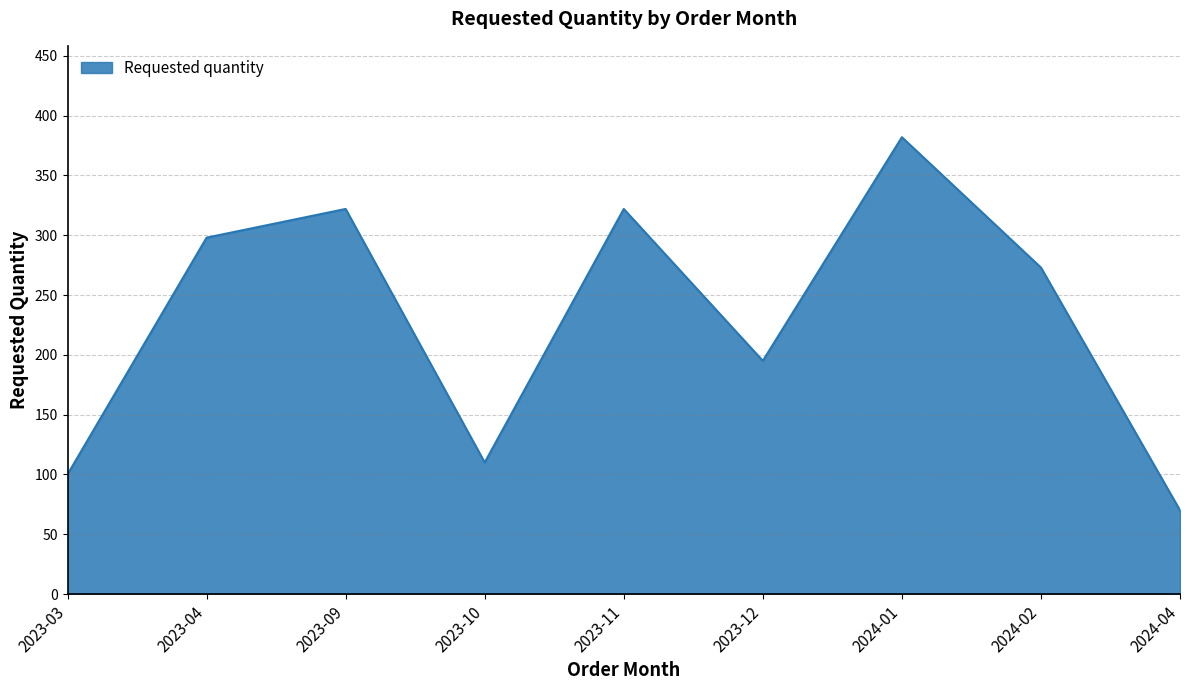

At which label is the value closest to 226?

2023-12